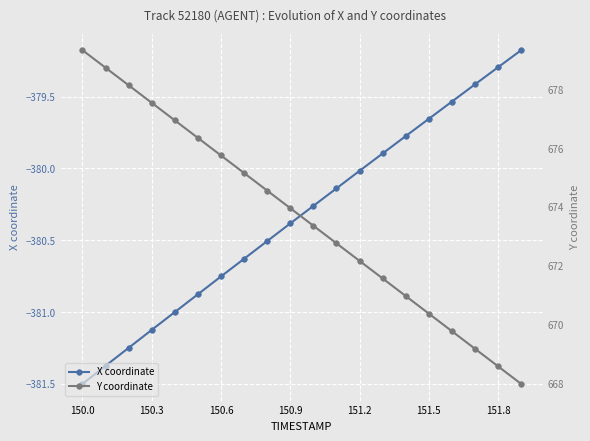

What is the maximum value for X coordinate?

-379.2